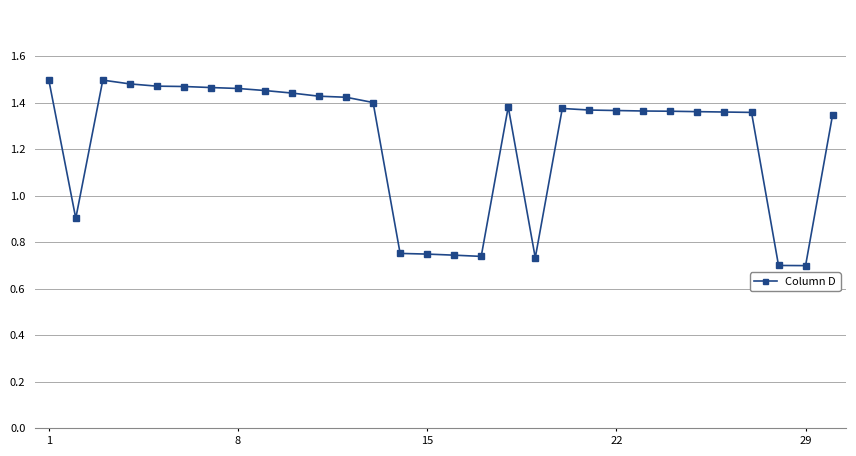

True or false: there are more than 1 points higher than both neighbors.

True